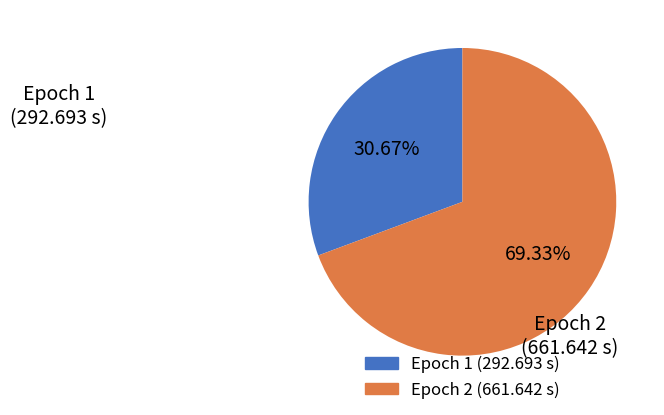

Is there a majority slice in this chart?

Yes